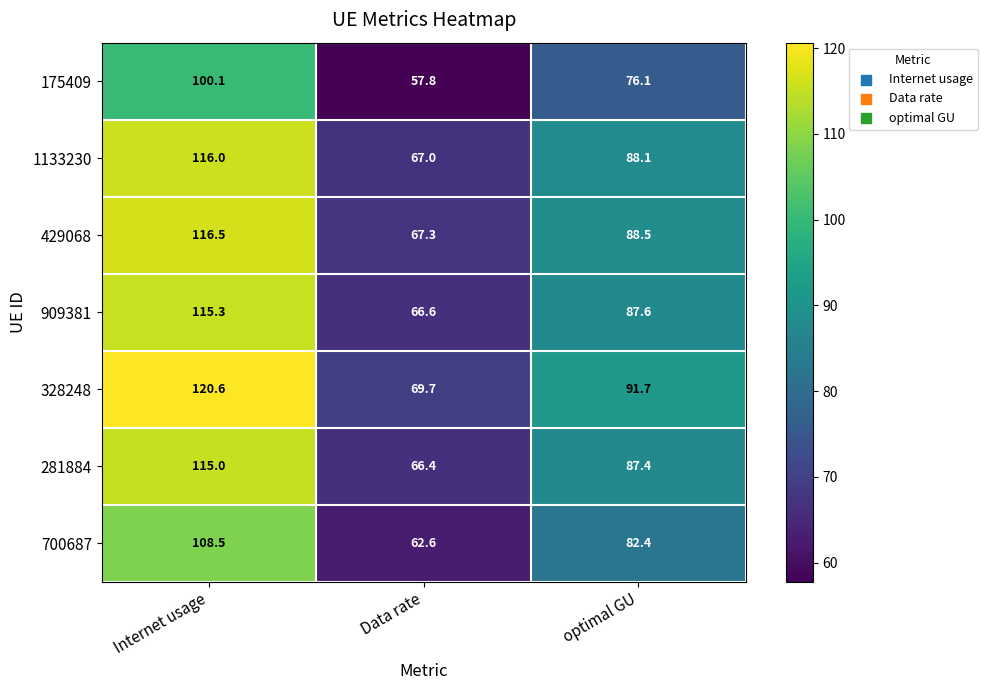

Between Internet usage and optimal GU, which series saw the biggest shift?

328248